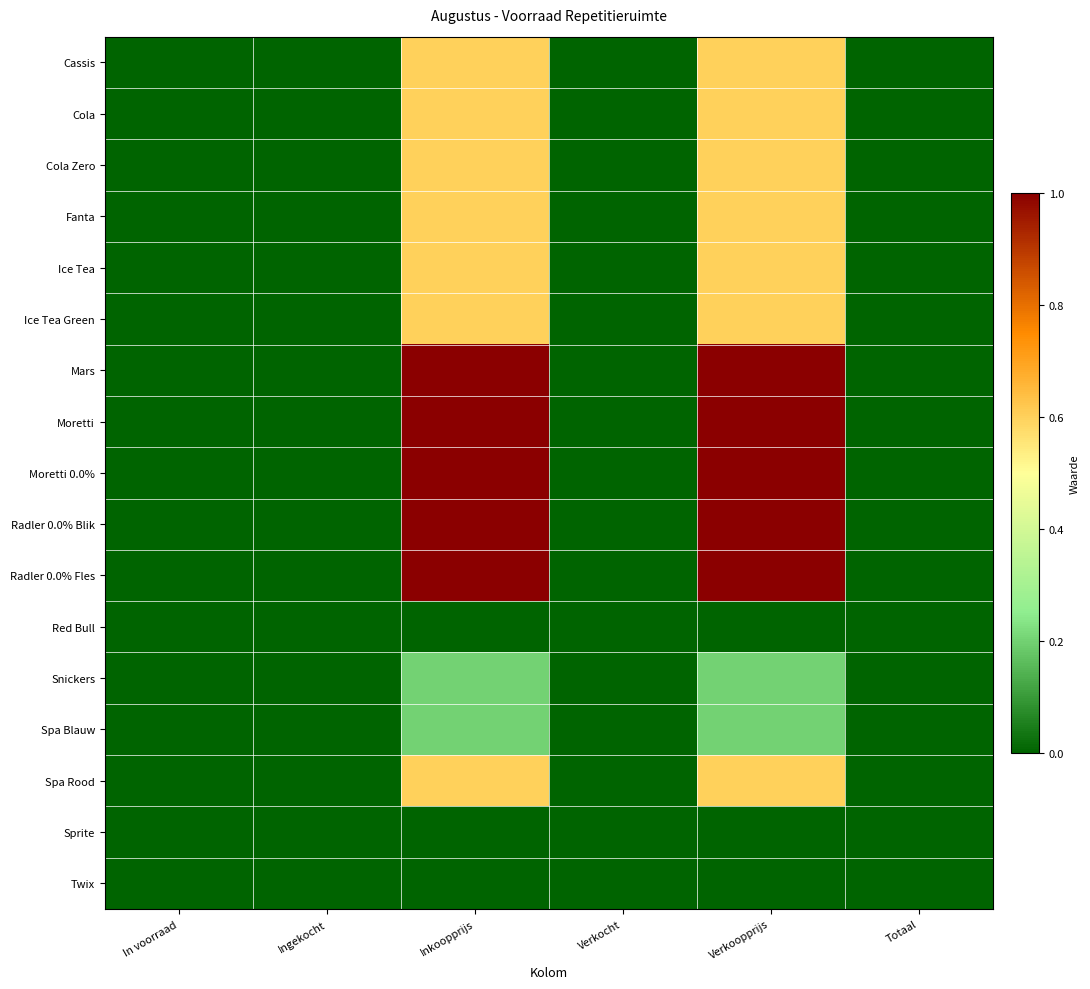

Rank the series at Ingekocht from highest to lowest value.

Cassis, Cola, Cola Zero, Fanta, Ice Tea, Ice Tea Green, Mars, Moretti, Moretti 0.0%, Radler 0.0% Blik, Radler 0.0% Fles, Red Bull, Snickers, Spa Blauw, Spa Rood, Sprite, Twix